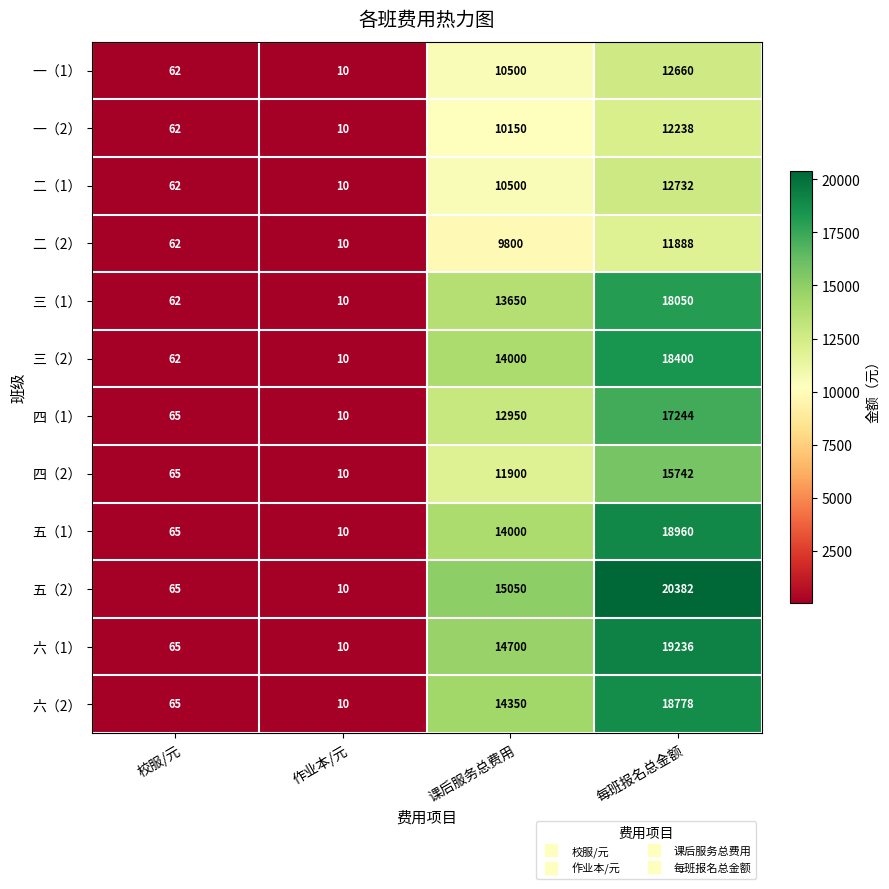

What is the difference between the maximum and minimum values in the 二（1） series?

12722